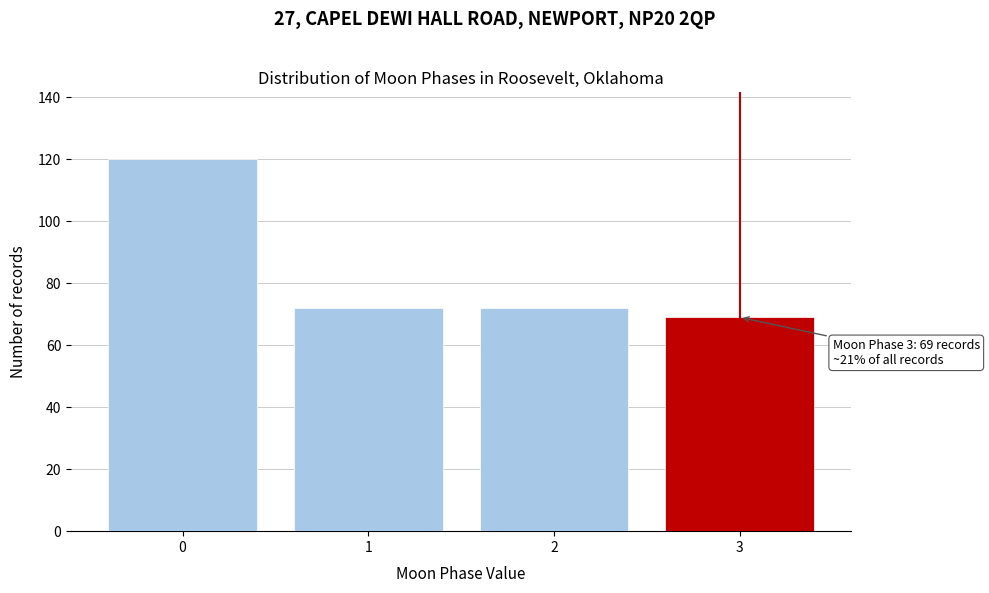

Reading left to right, list all the values displayed in this chart.

0=120	1=72	2=72	3=69